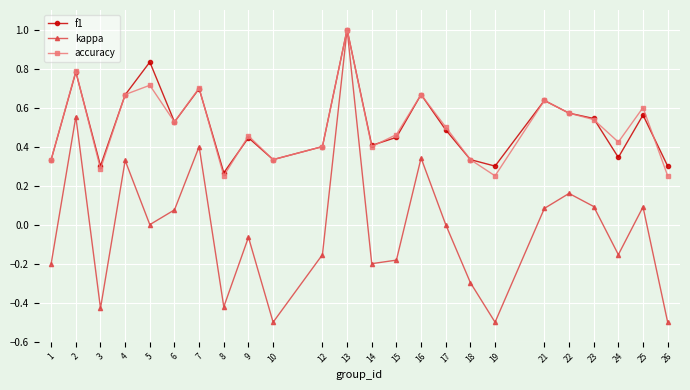

Which series has the widest spread of values?

kappa